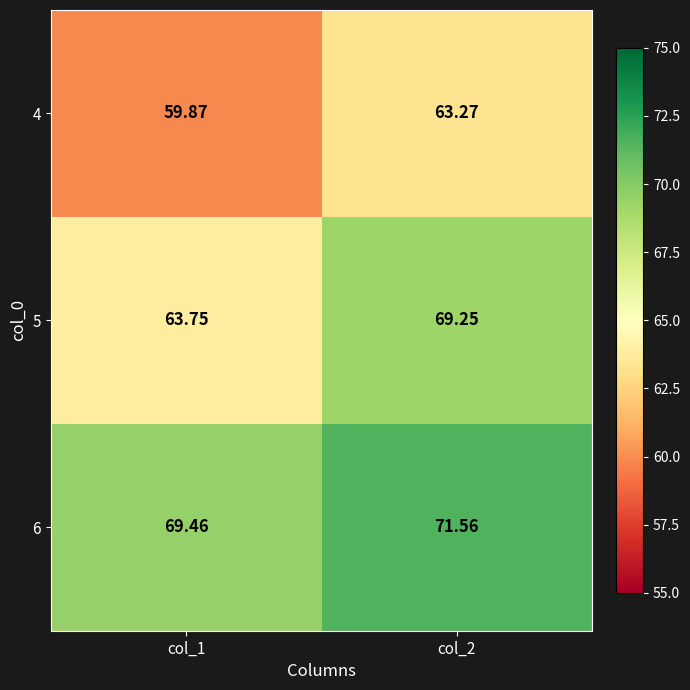

Is the value of 5 at col_1 greater than the value of 6 at col_2?

No